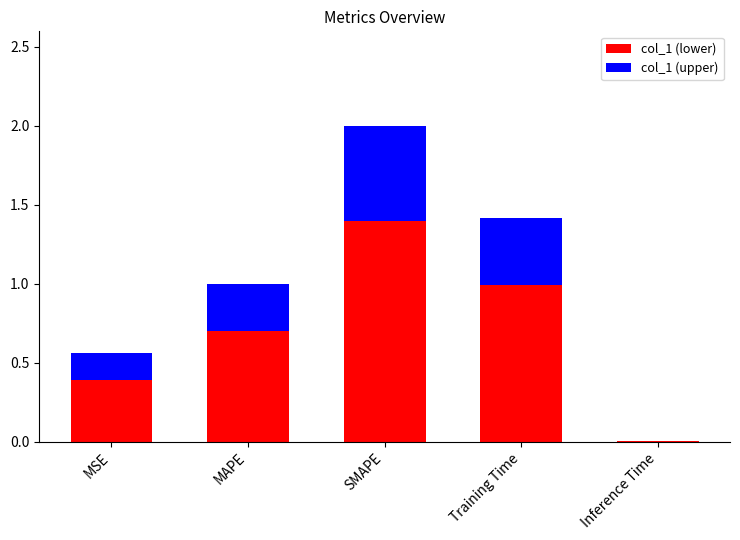

How many series are shown in this chart?

2